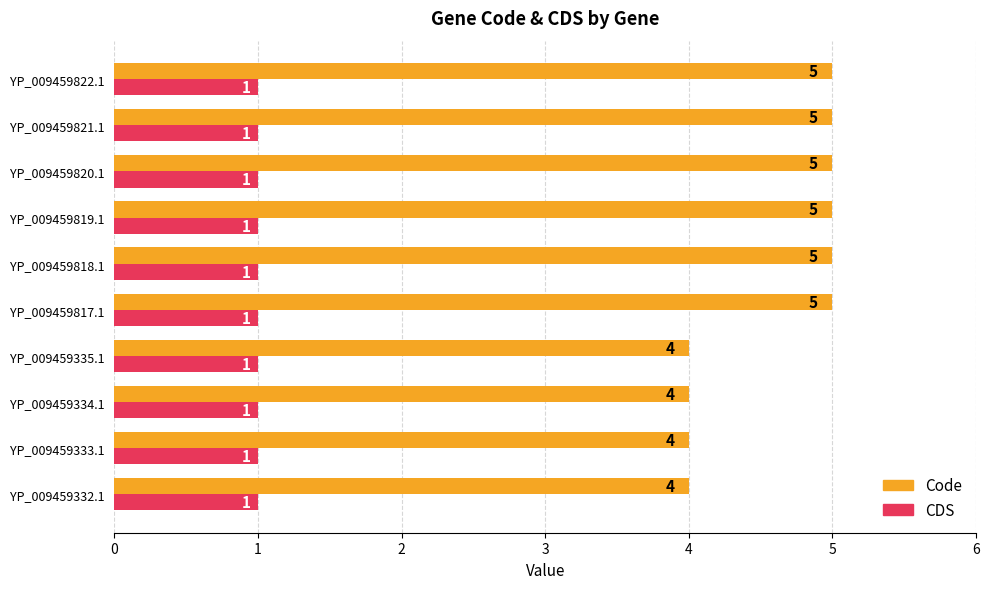

What is the average value of the CDS series?

1